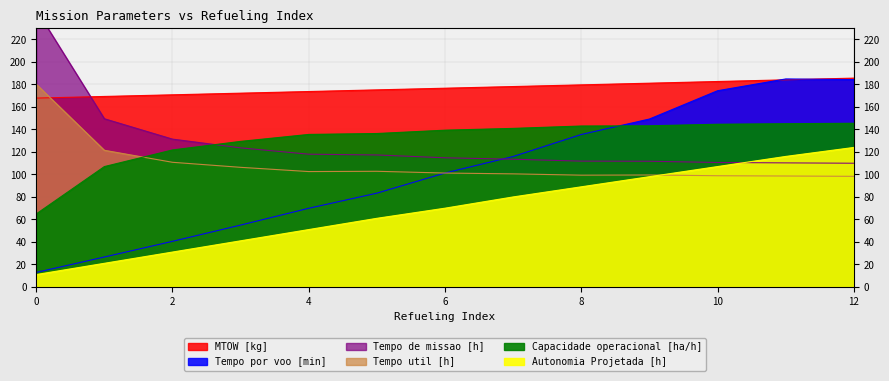

At which label does Tempo de missao [h] reach its minimum?

12